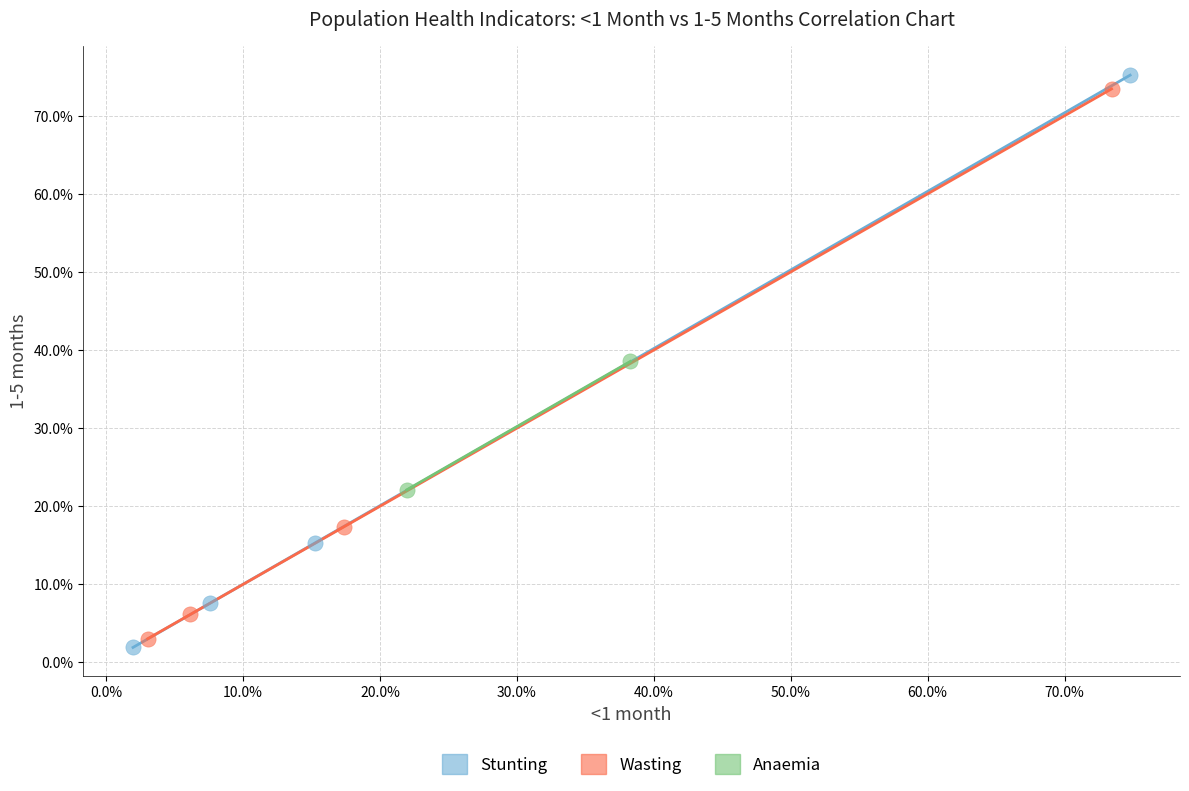

Which series has the widest spread of Y values?

Stunting